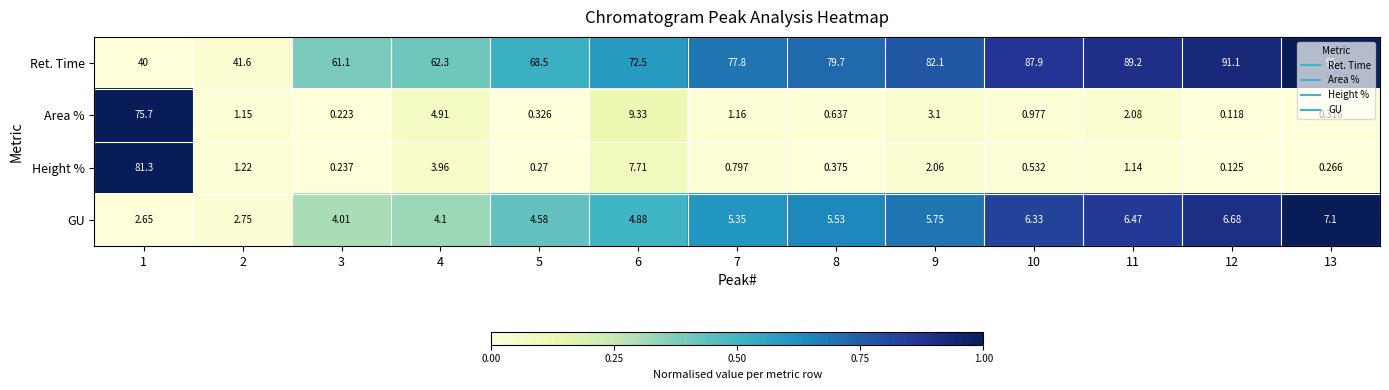

Is the value of Height % at 13 greater than the value of Area % at 10?

No